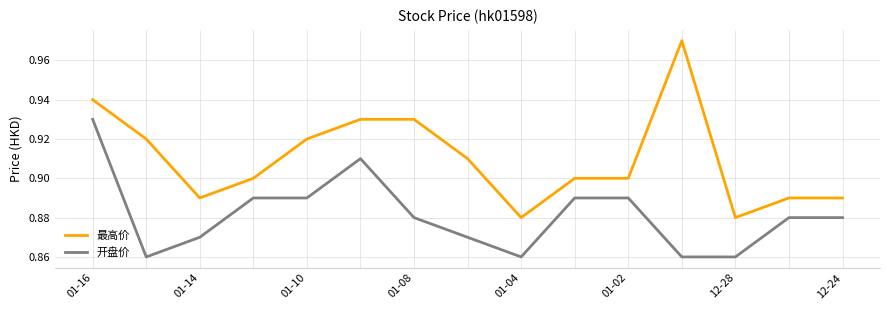

Rank the series by their average value, from highest to lowest.

最高价, 开盘价